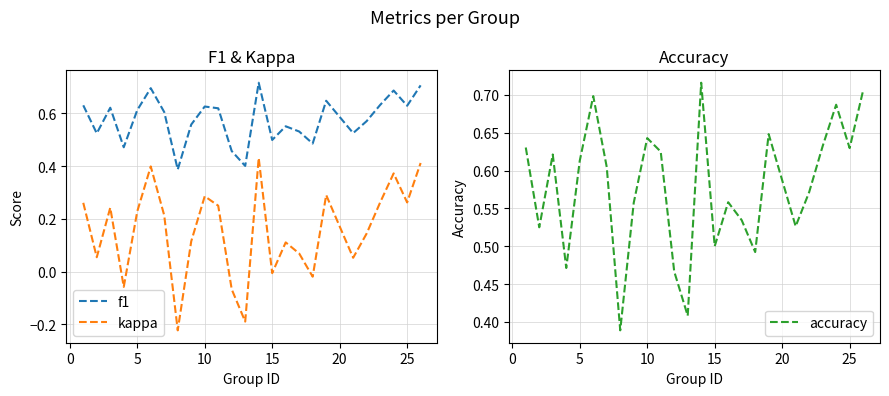

Count the number of categories in the chart.

25